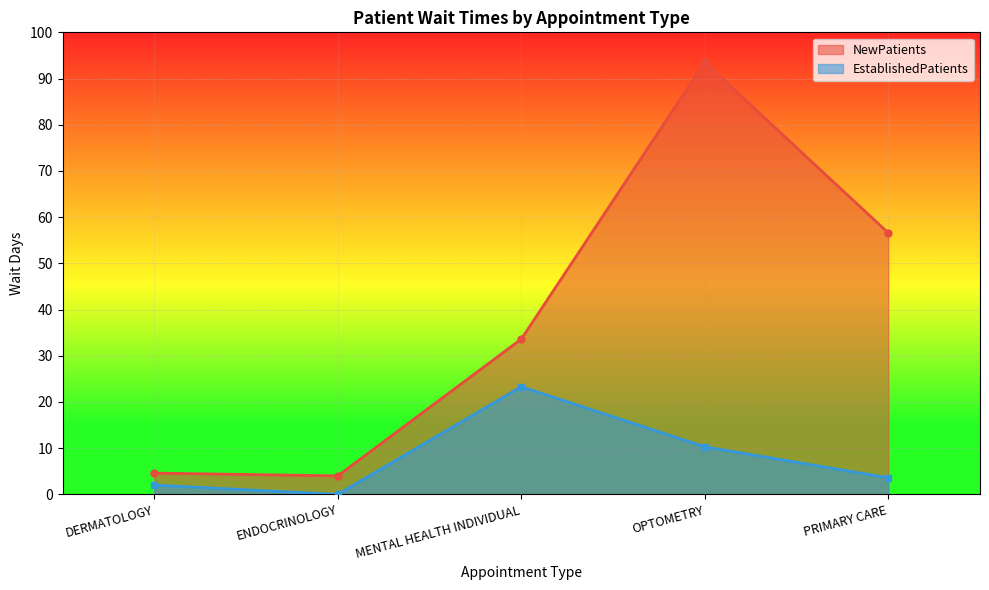

How many data points in EstablishedPatients are above 3?

3